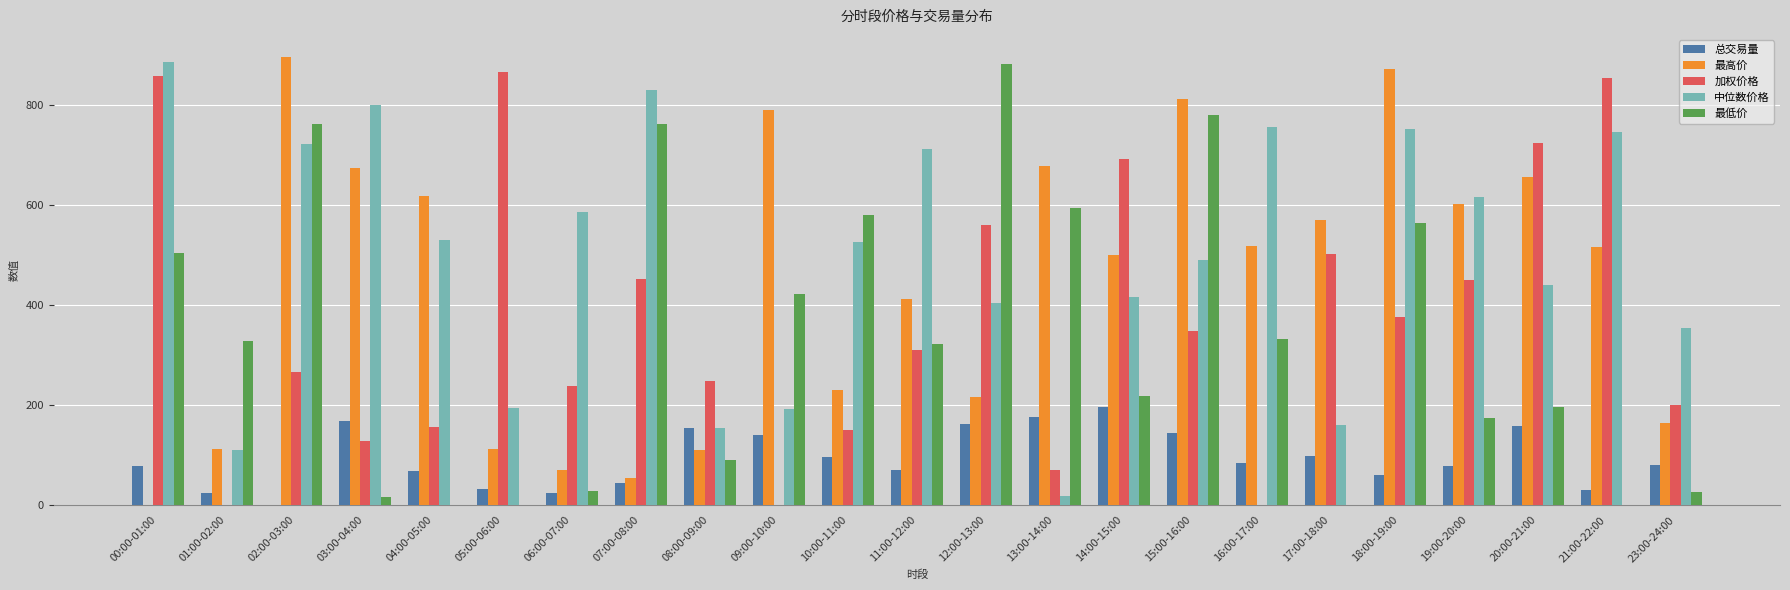

Where does the 最低价 series first go above 321?

00:00-01:00